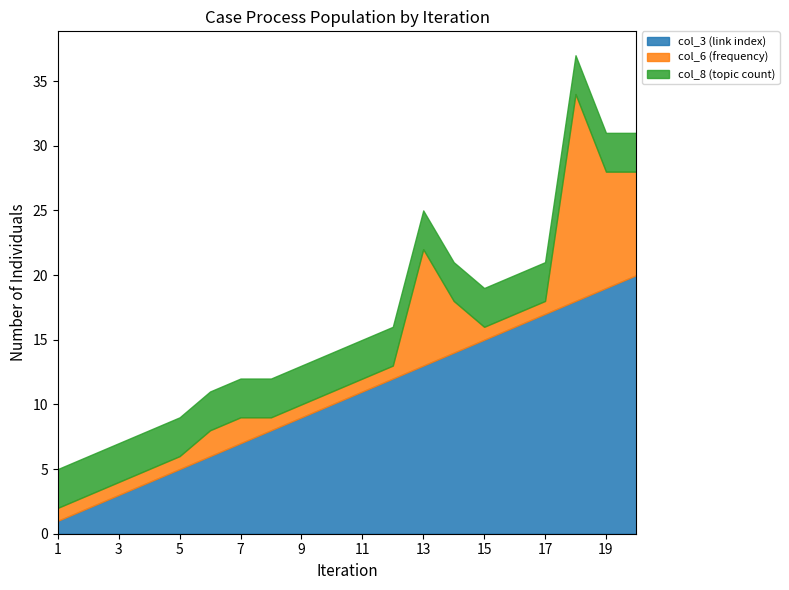

True or false: col_8 (topic count) and col_3 (link index) intersect in this chart.

False